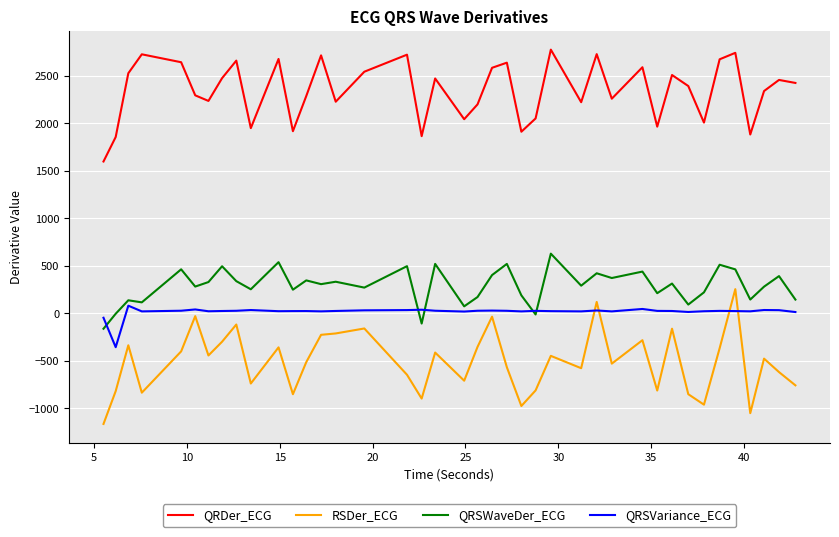

Which series has the largest range (max minus min)?

RSDer_ECG